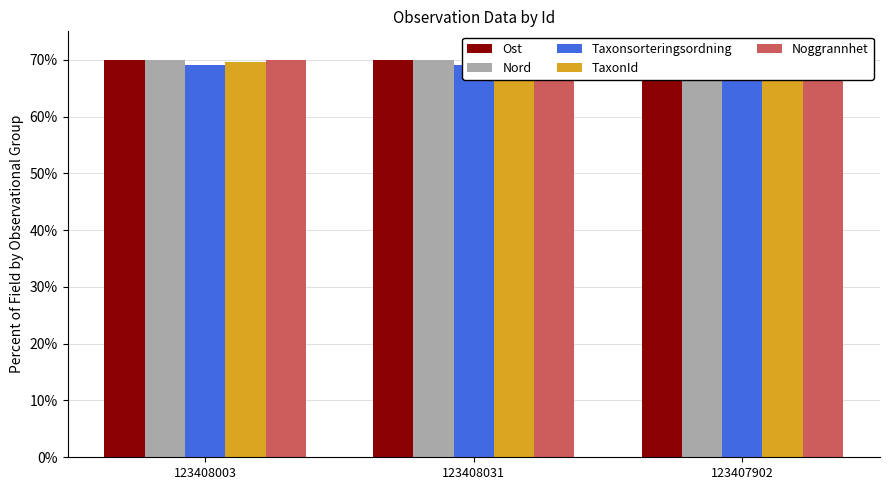

What is the total value across all series at 123407902?

350.0